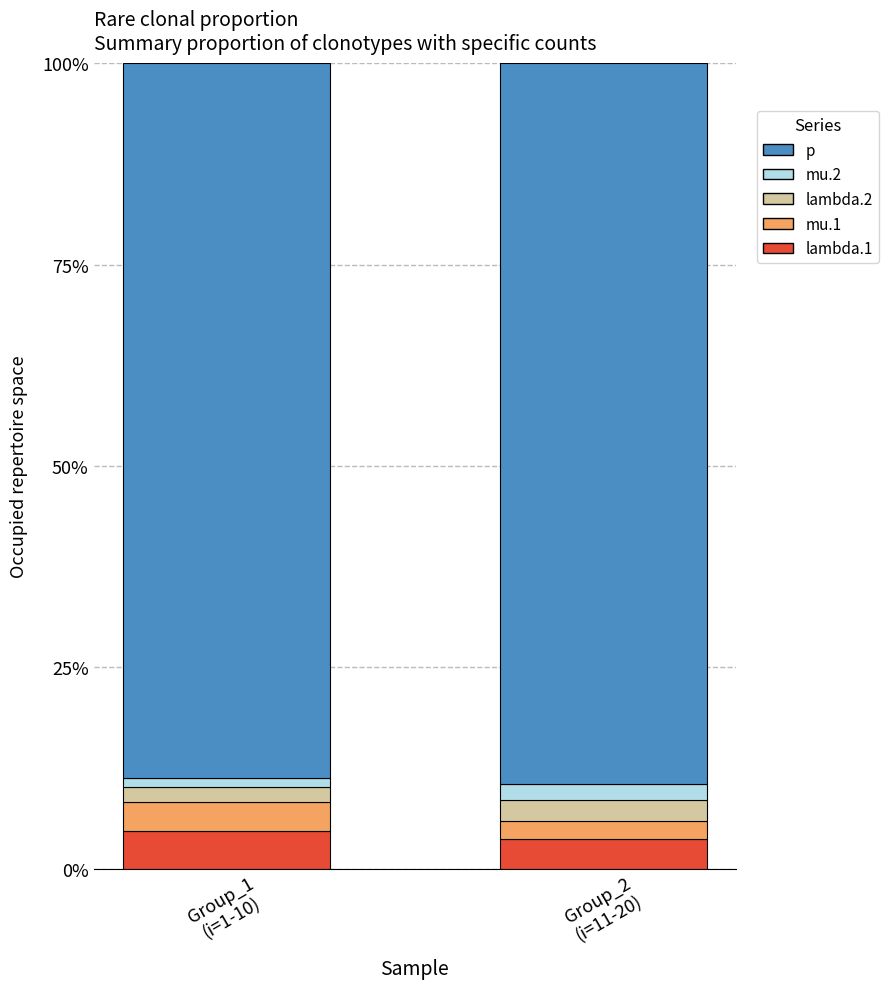

At how many categories does at least one series exceed 0?

2